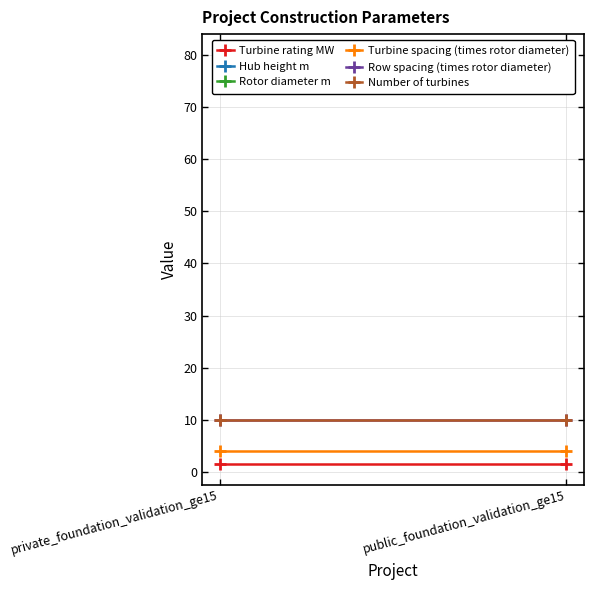

Which series has the largest total across all categories?

Hub height m